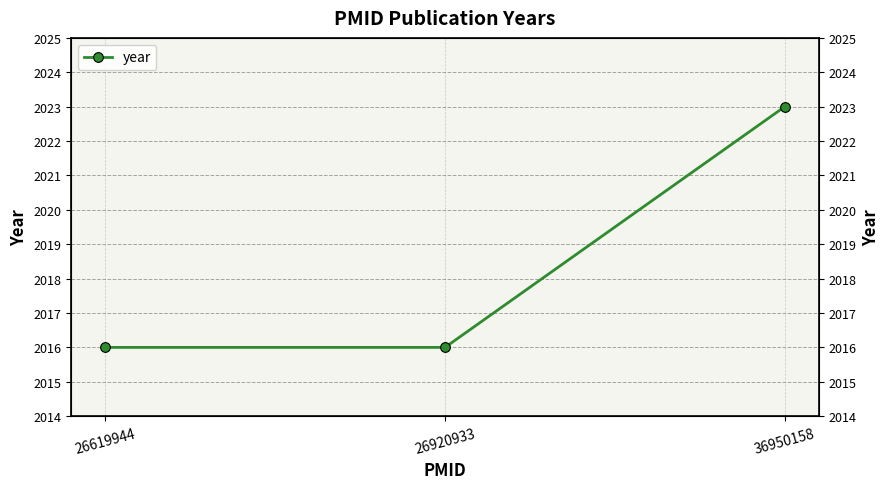

Reading right to left, what are all the values shown in this chart?

36950158=2023	26920933=2016	26619944=2016